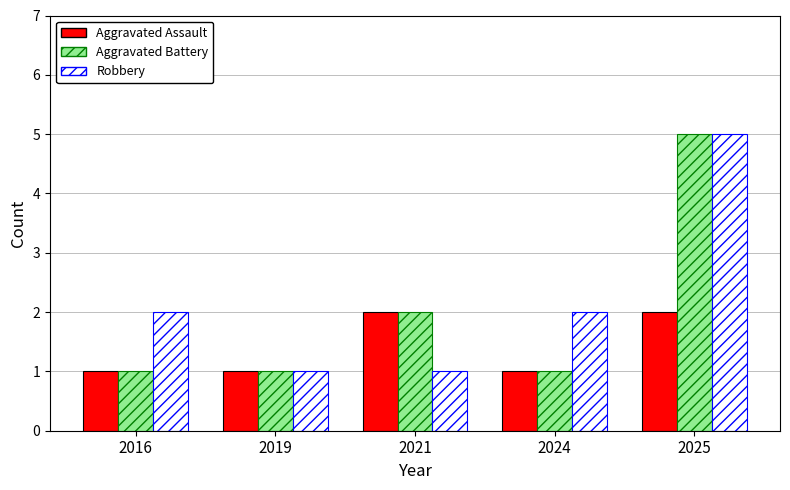

How many series are shown in this chart?

3